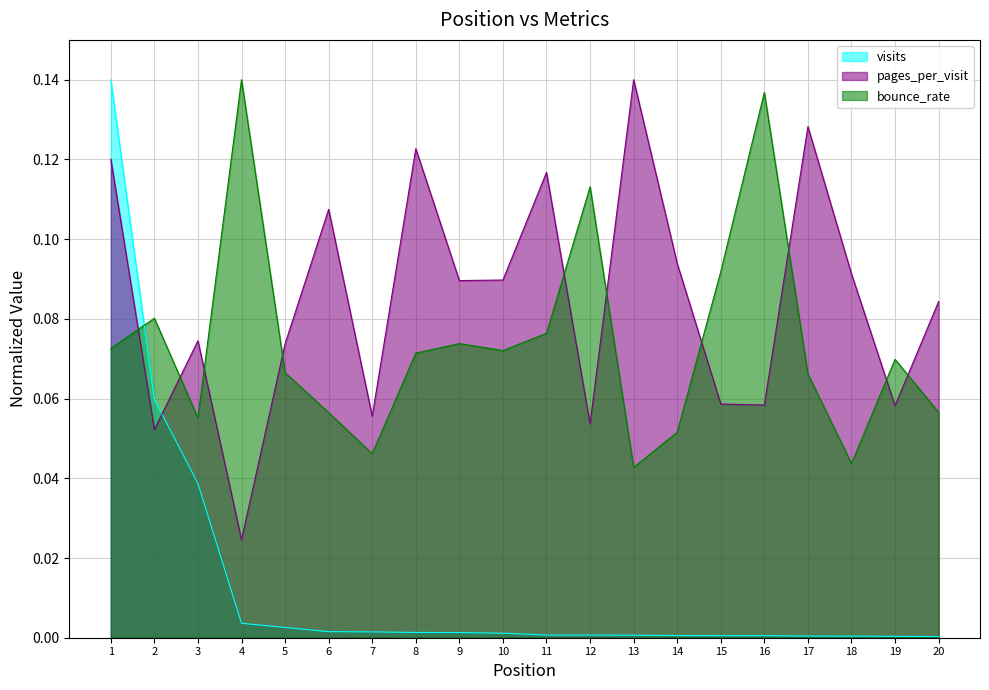

Does the chart have visible grid lines?

Yes